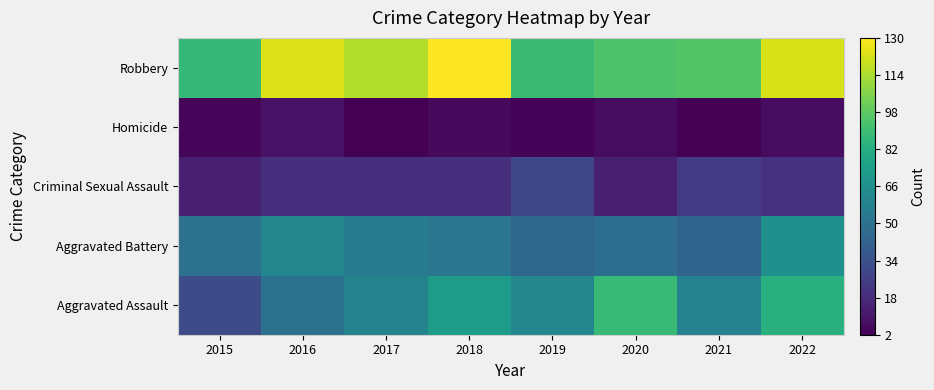

What is the minimum value shown in the chart?

2